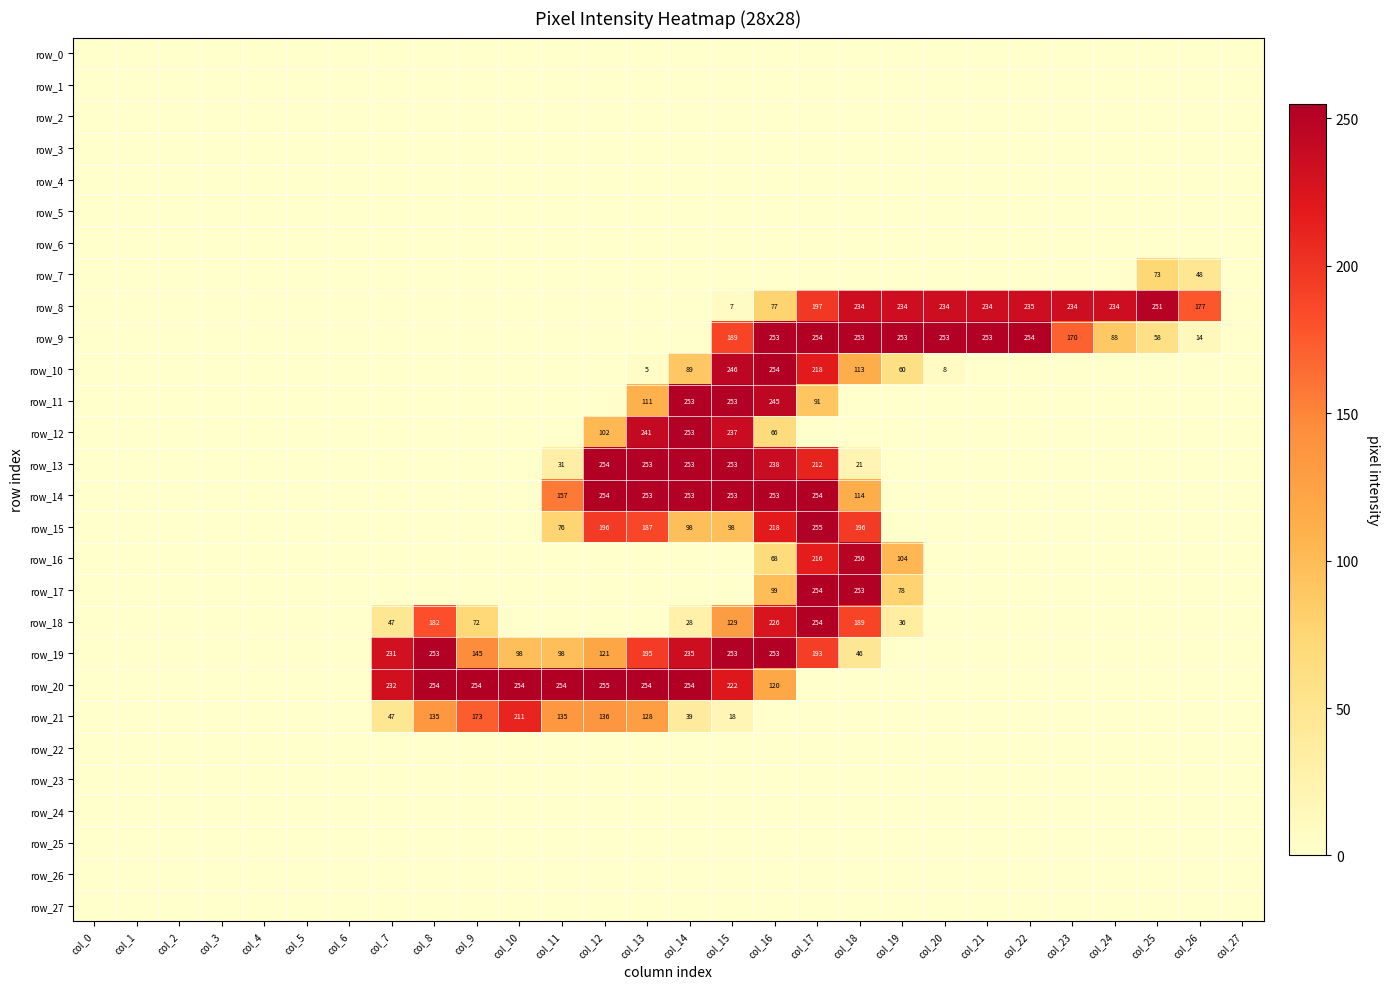

Rank the categories by row_5 value from highest to lowest.

col_0, col_1, col_2, col_3, col_4, col_5, col_6, col_7, col_8, col_9, col_10, col_11, col_12, col_13, col_14, col_15, col_16, col_17, col_18, col_19, col_20, col_21, col_22, col_23, col_24, col_25, col_26, col_27